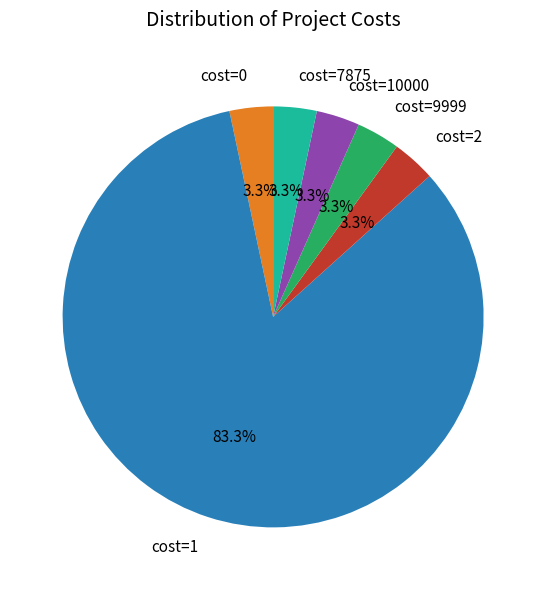

What is the majority slice?

cost=1